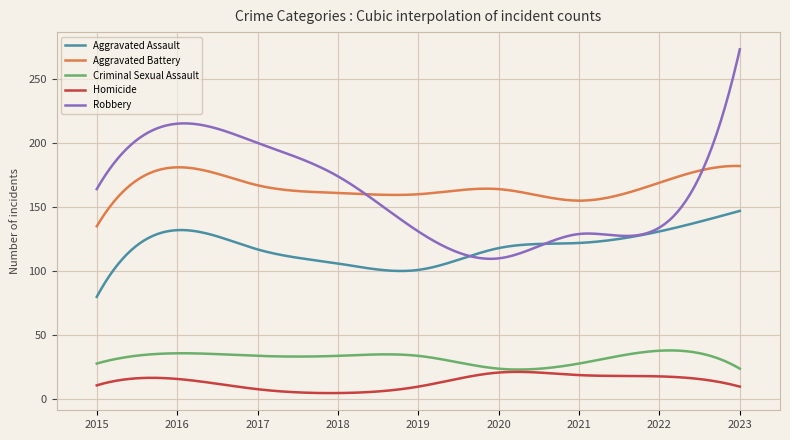

How many lines are shown in the chart?

5